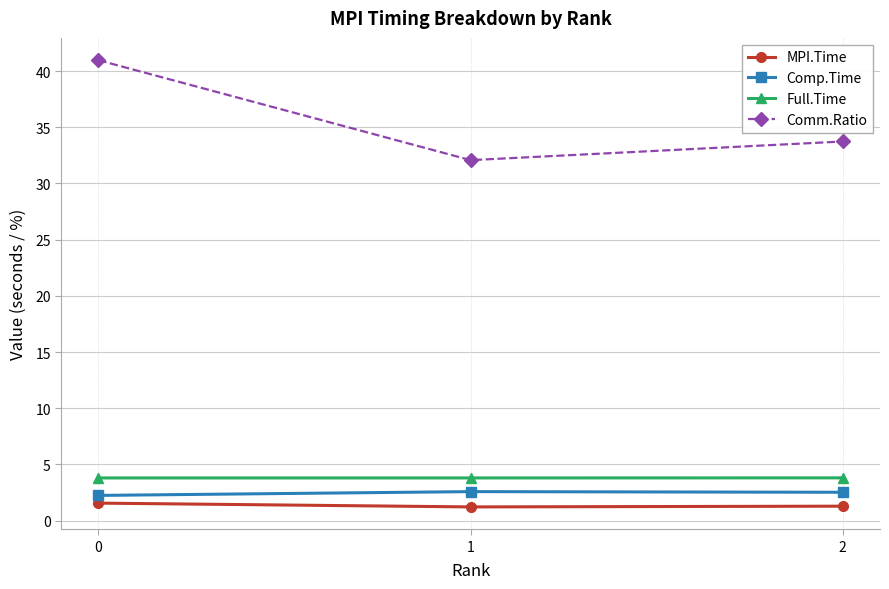

What is the maximum value for Comm.Ratio?

41.0